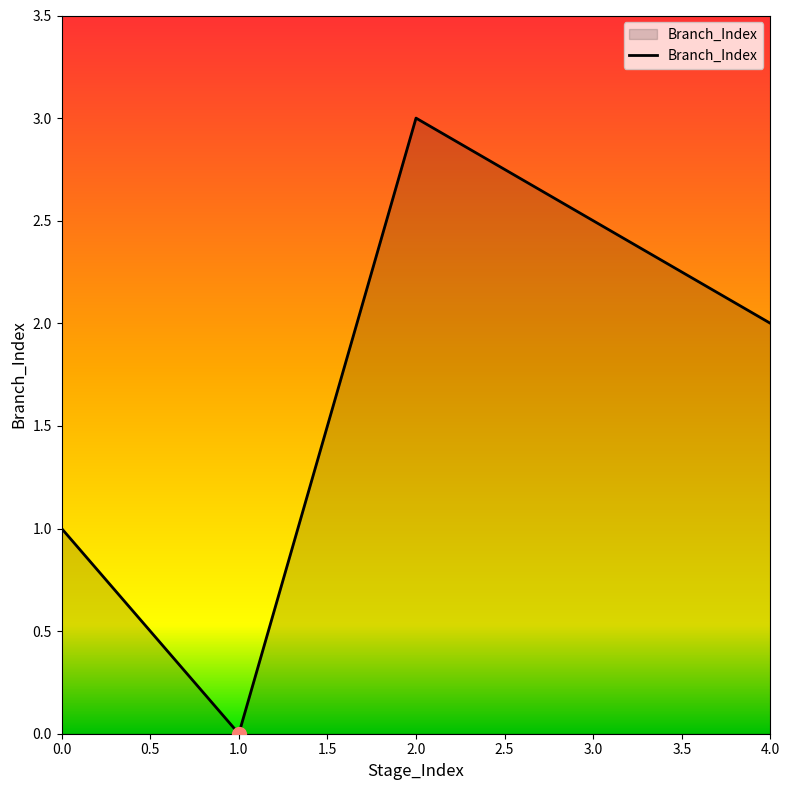

List the labels in order of value, smallest first.

1.0, 0.0, 4.0, 2.0